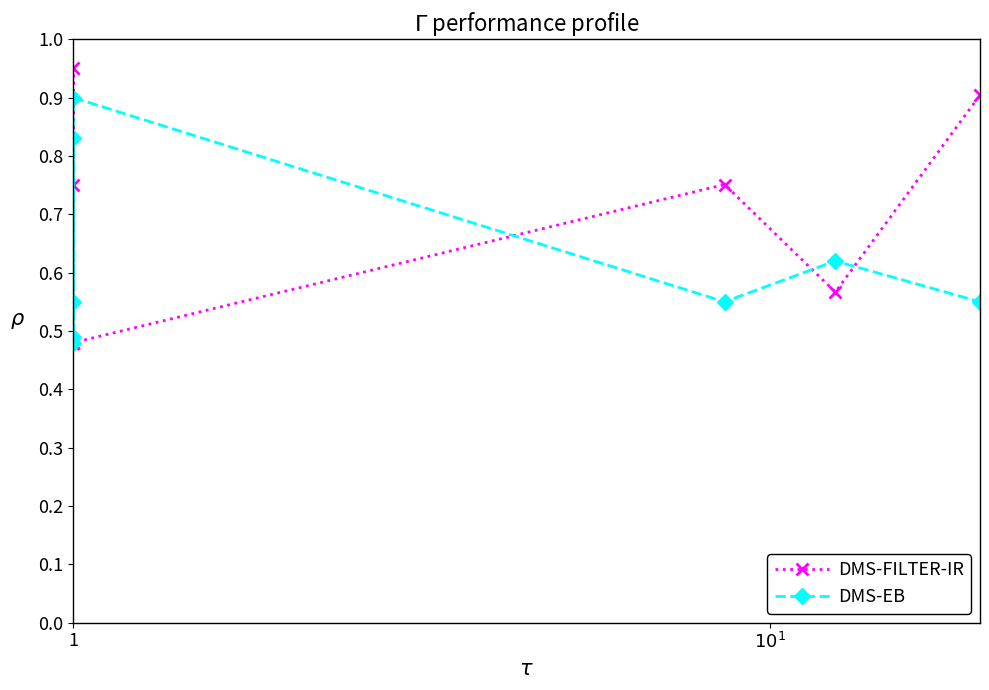

Is it true that DMS-EB equals 0.2 at 7?

False